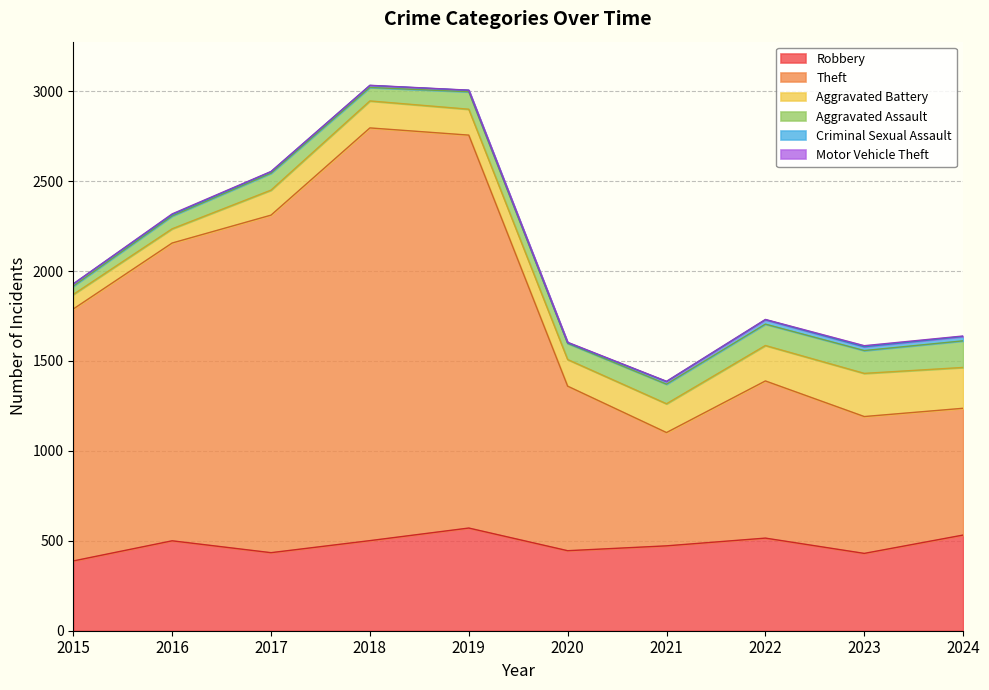

What is the difference between the Criminal Sexual Assault values at 2018 and 2024?

13